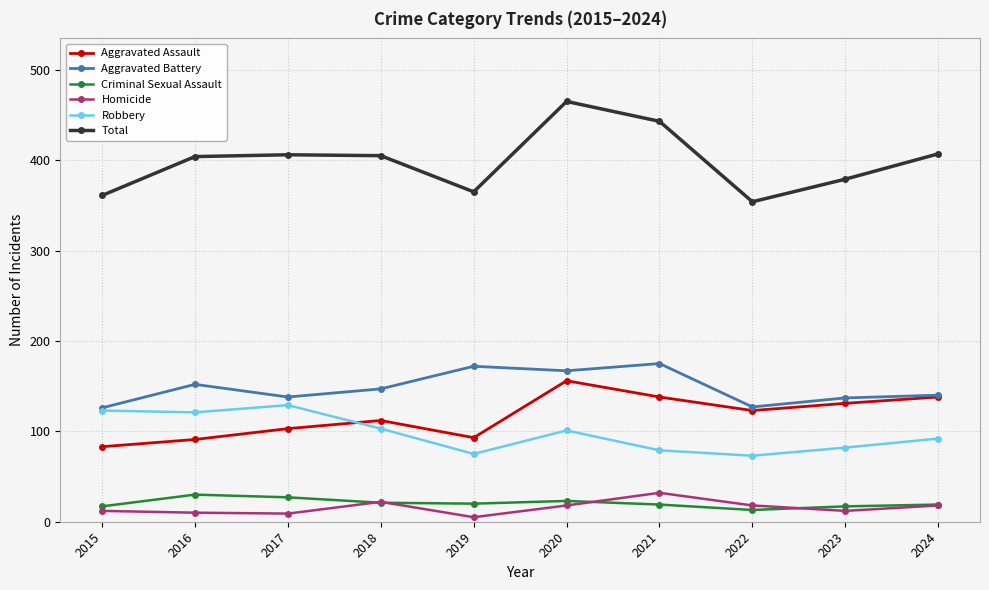

The Criminal Sexual Assault series shows 17 at 2023. True or false?

True